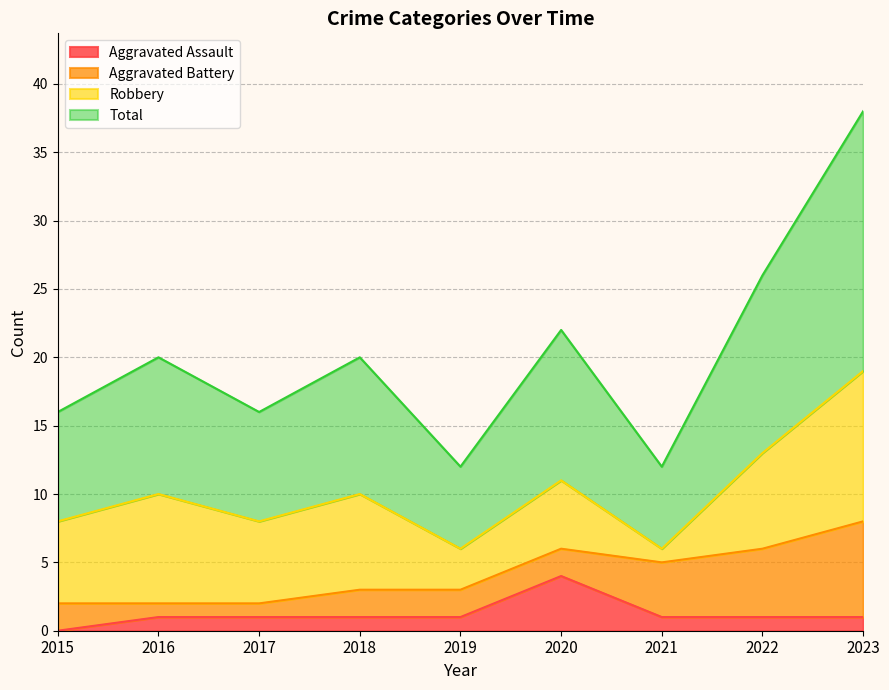

What is the average value of the Total series?

10